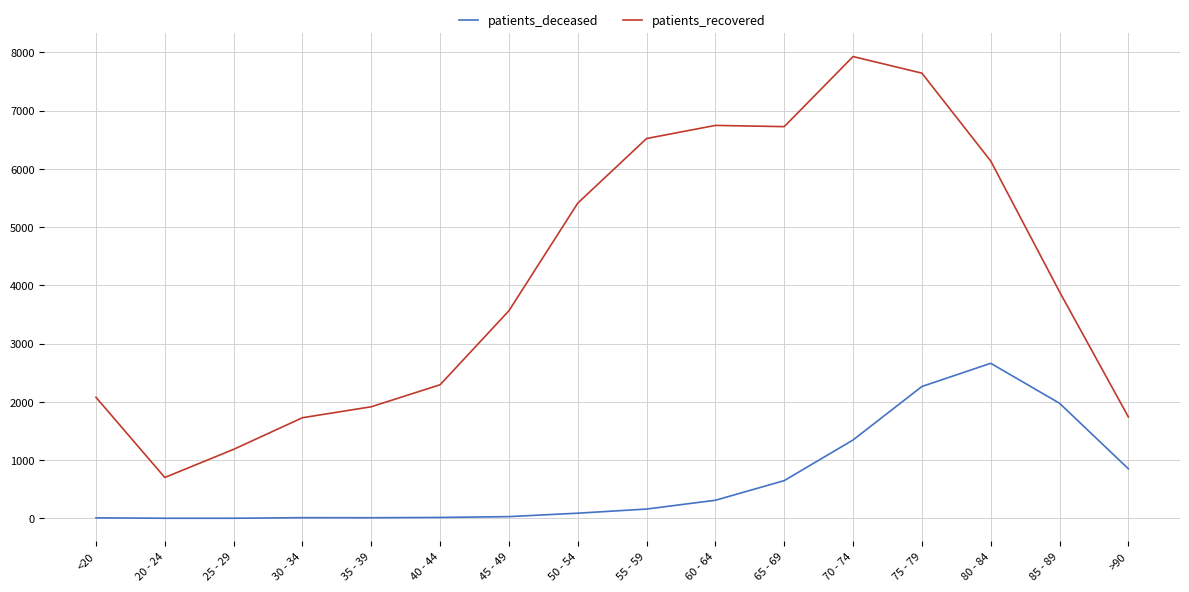

Which series has the largest range (max minus min)?

patients_recovered